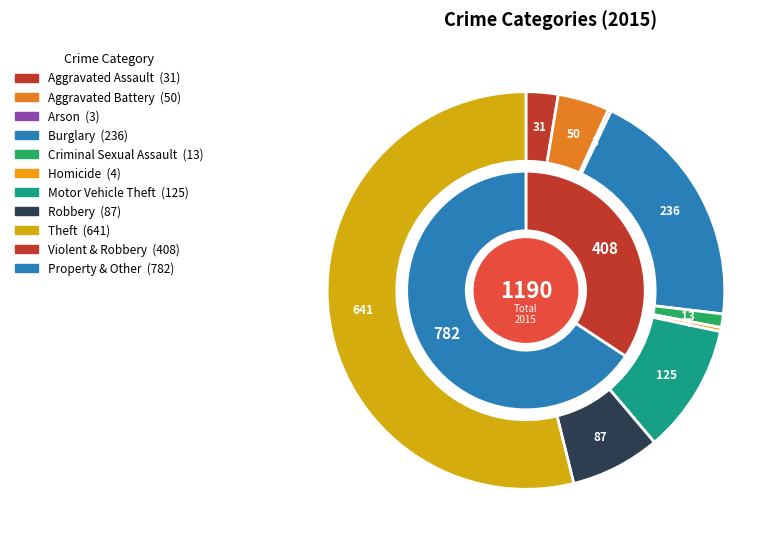

The Motor Vehicle Theft slice represents 1% of the pie. True or false?

False